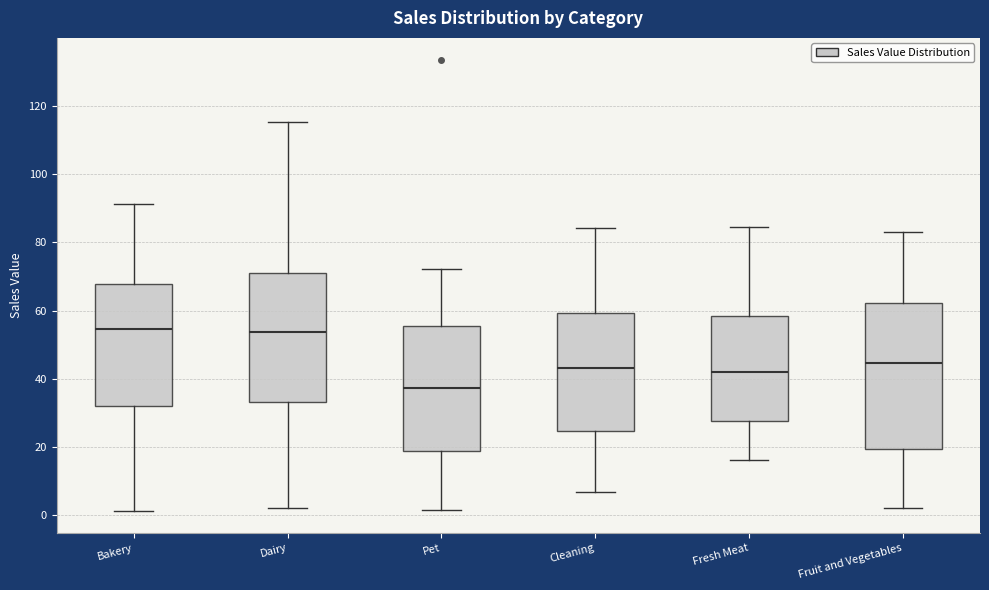

Which box has the lowest median line?

Pet